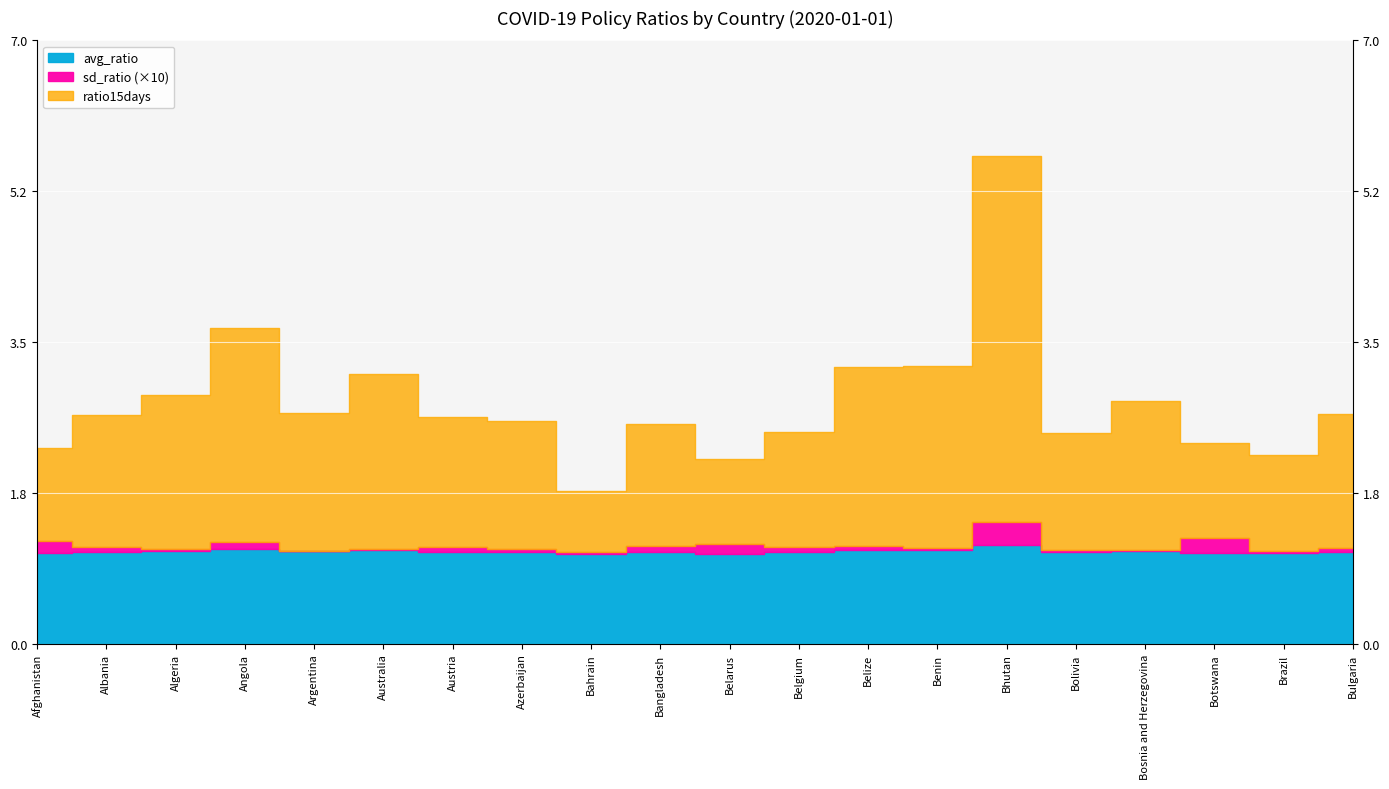

At which category does sd_ratio reach its first local peak?

Angola